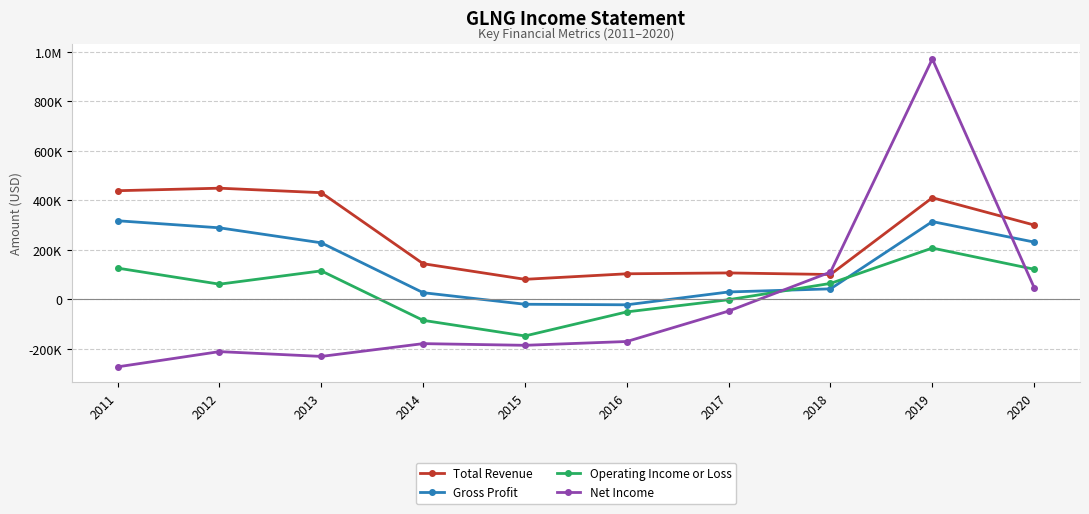

What is the sum of all Gross Profit values?

1432400